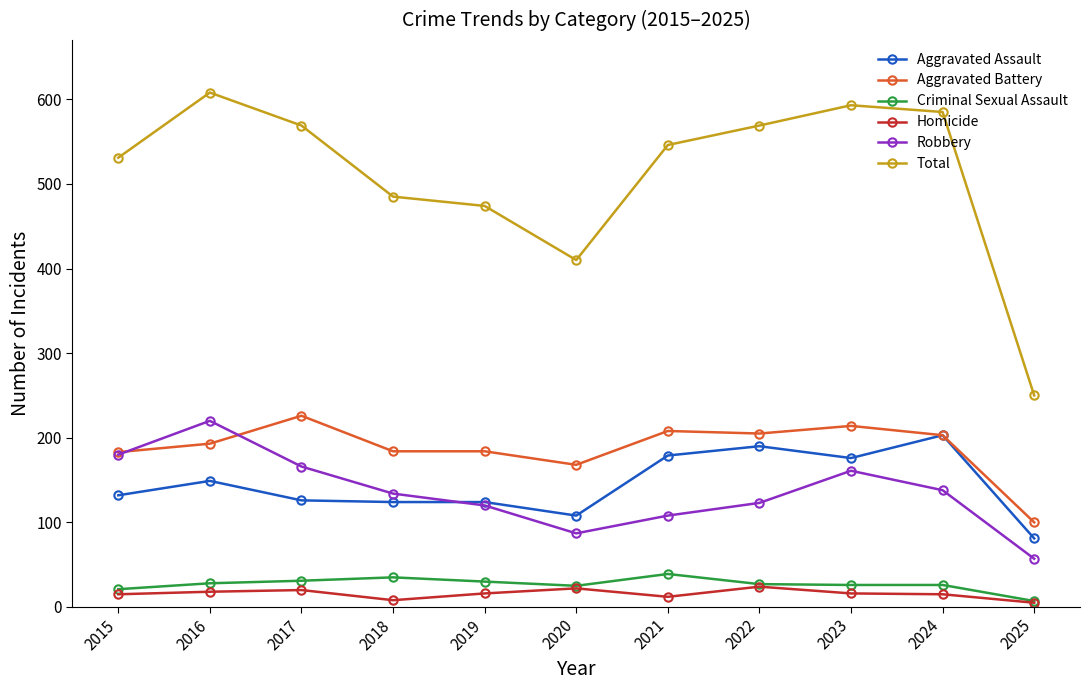

The Aggravated Assault series shows 96 at 2016. True or false?

False